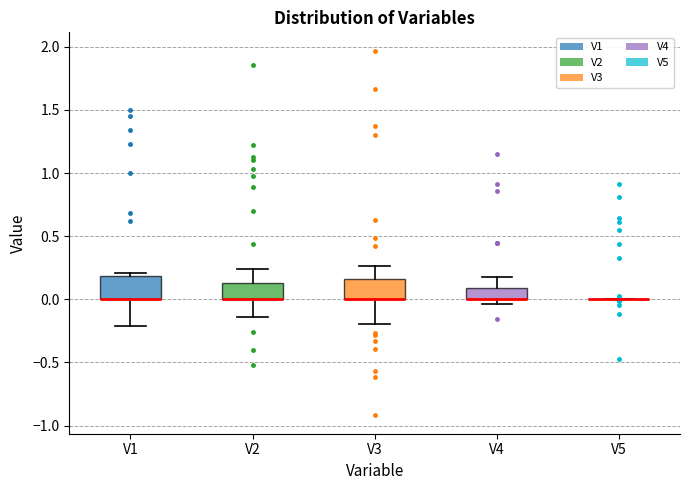

Reading left to right, transcribe this box plot: for each box, give where its median line is, the range the box spans, and where its two whiskers end, as read against the y-axis. The values are not printed on the chart, so give them approximately, as read against the axis.

V1: median 0.00 (drawn on the box's lower edge), box 0.00 to 0.20, whiskers -0.20 to 0.20 (just above the box's upper edge)
V2: median 0.00 (drawn on the box's lower edge), box 0.00 to 0.15, whiskers -0.15 to 0.25
V3: median 0.00 (drawn on the box's lower edge), box 0.00 to 0.15, whiskers -0.20 to 0.25
V4: median 0.00 (drawn on the box's lower edge), box 0.00 to 0.10, whiskers -0.05 to 0.20
V5: box collapsed to a line at 0.00, whiskers 0.00 to 0.00